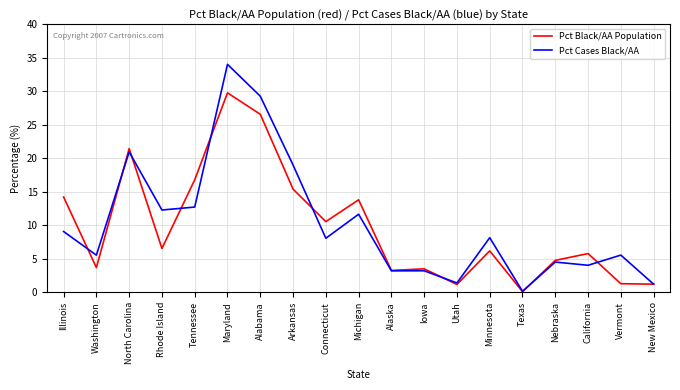

Where do Pct Cases Black/AA and Pct Black/AA Population first cross each other?

Illinois and Washington